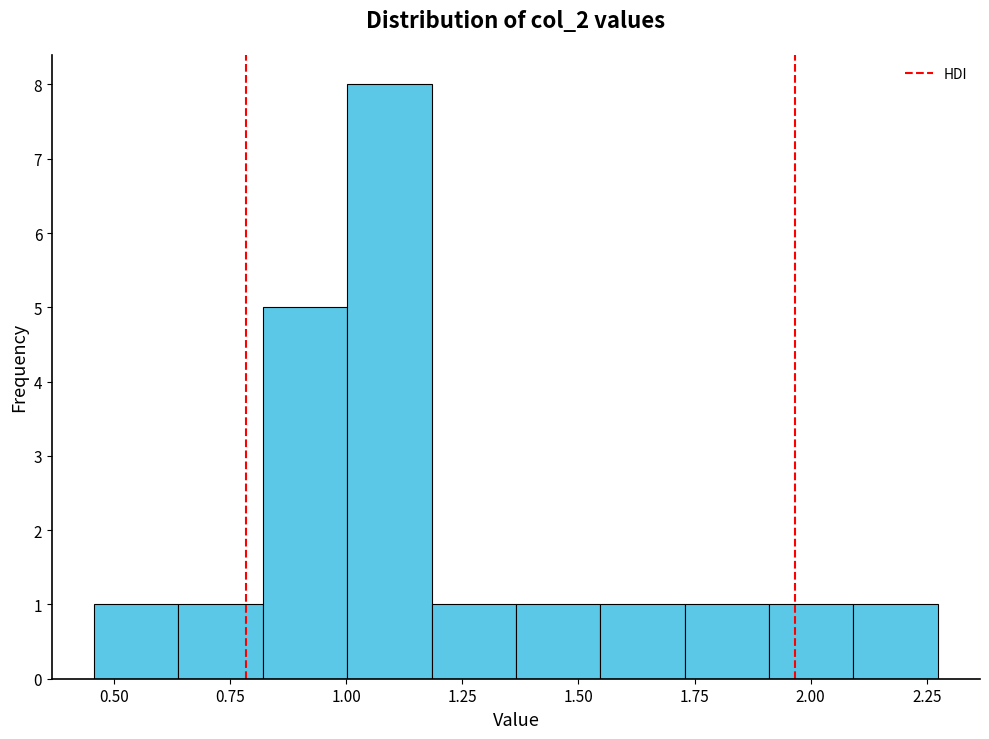

Read against the x-axis, roughly where is the centre of the tallest bar?

1.10